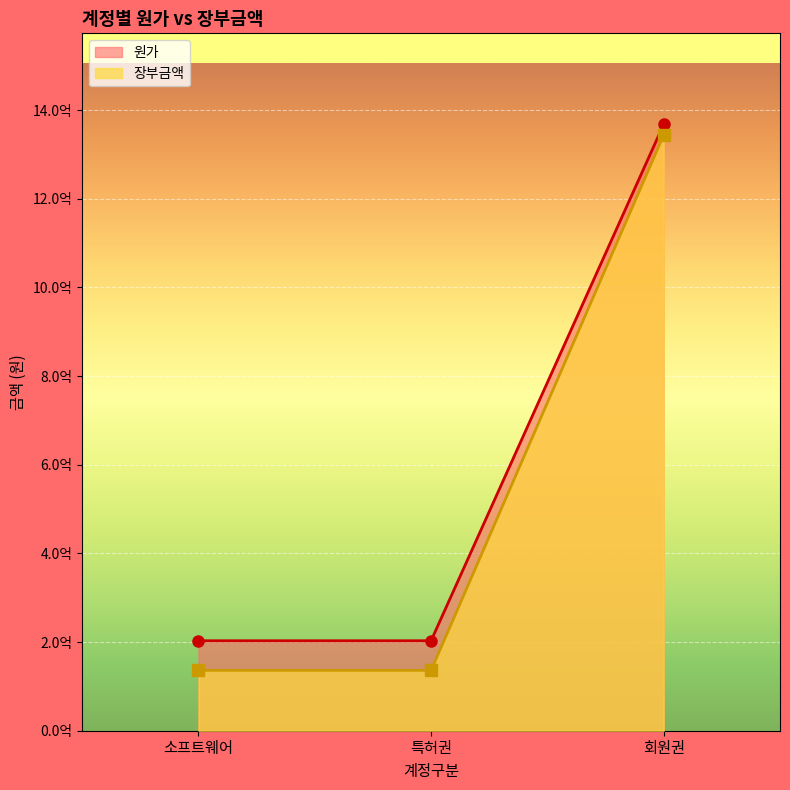

What is the greatest value displayed?

1367950041